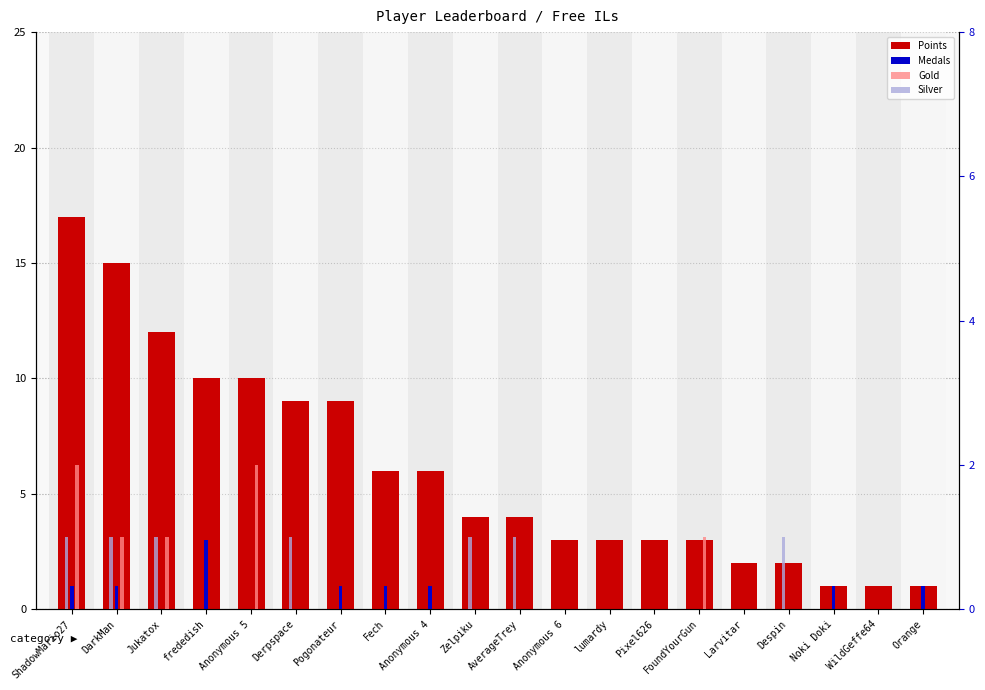

At Derpspace, list the series in order from largest to smallest.

Points, Silver, Medals, Gold